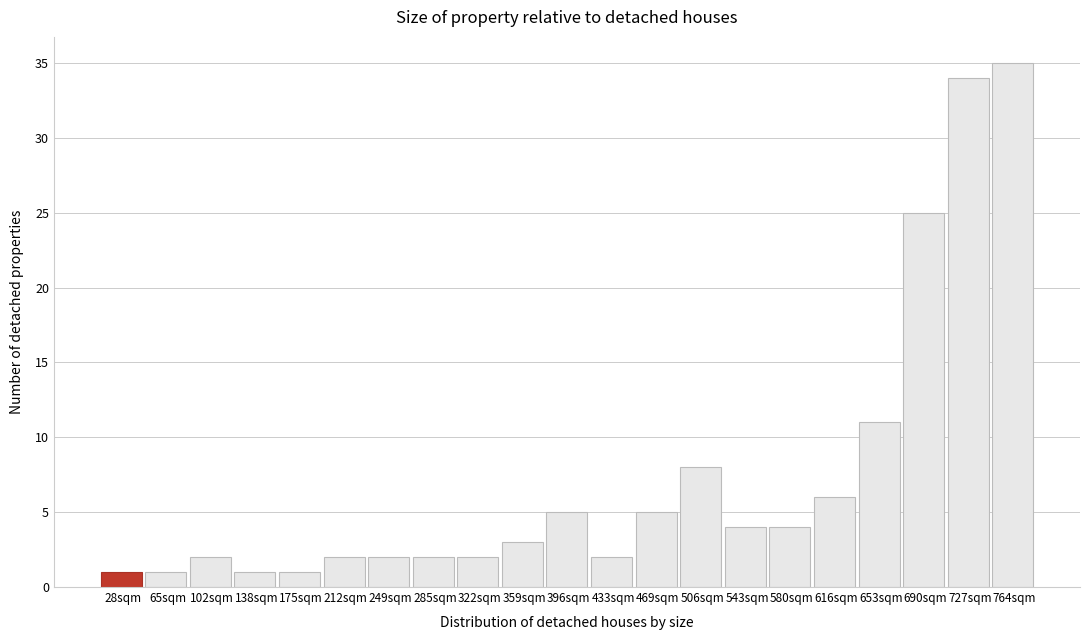

Reading right to left, transcribe all the data shown in this chart.

35	34	25	11	6	4	4	8	5	2	5	3	2	2	2	2	1	1	2	1	1